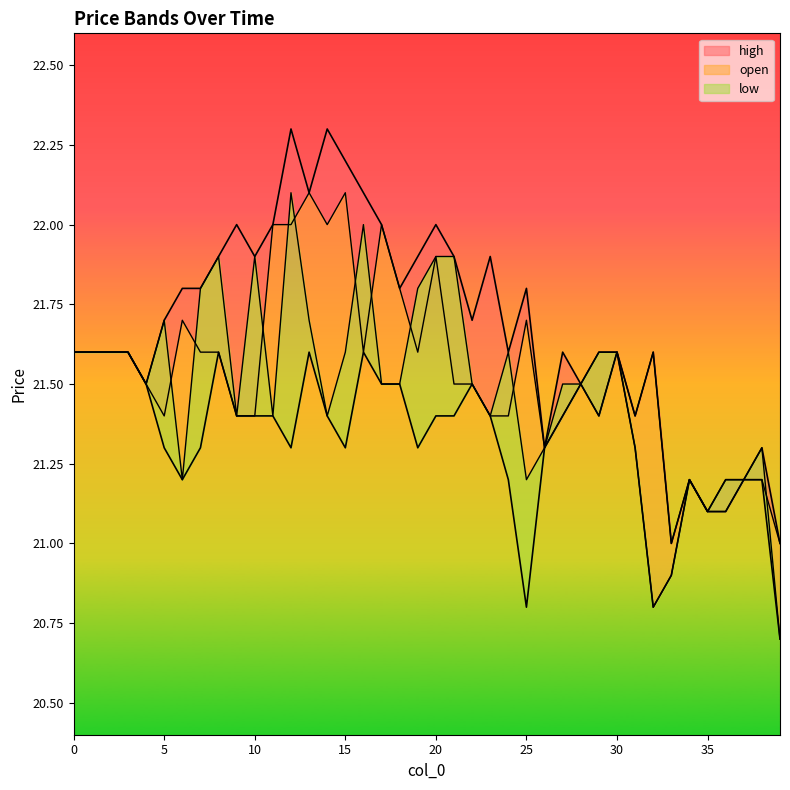

Which category has the lowest value in the low series?

39